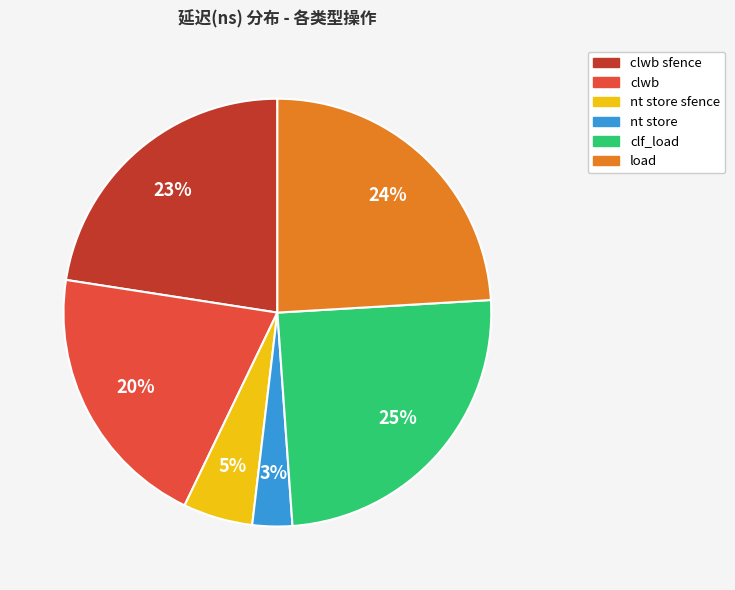

How many segments does this pie chart have?

6